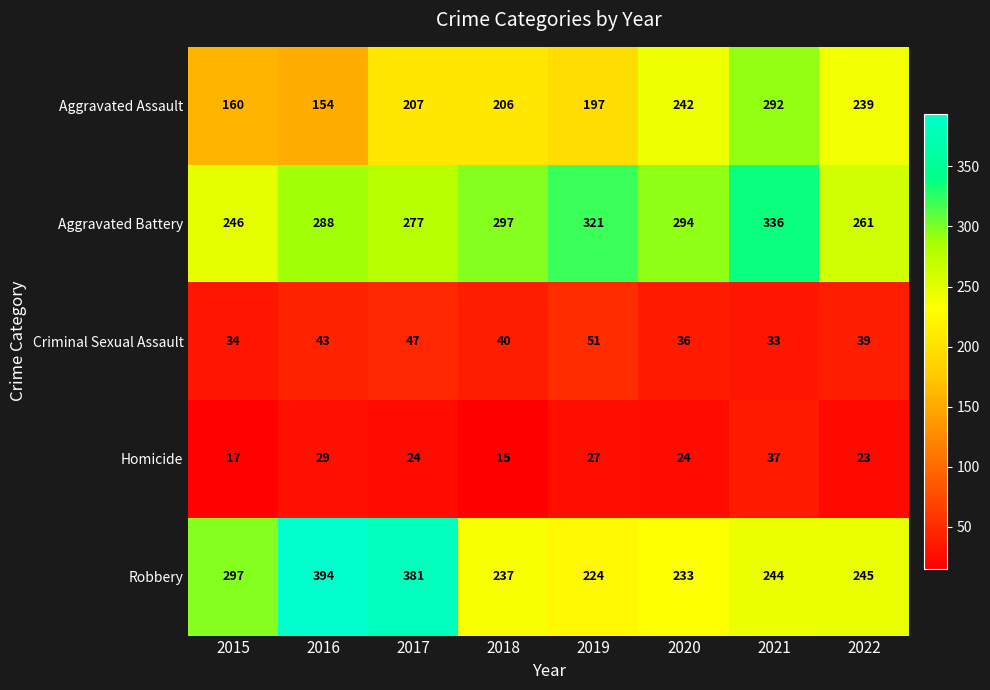

What is the total value across all series at 2016?

908